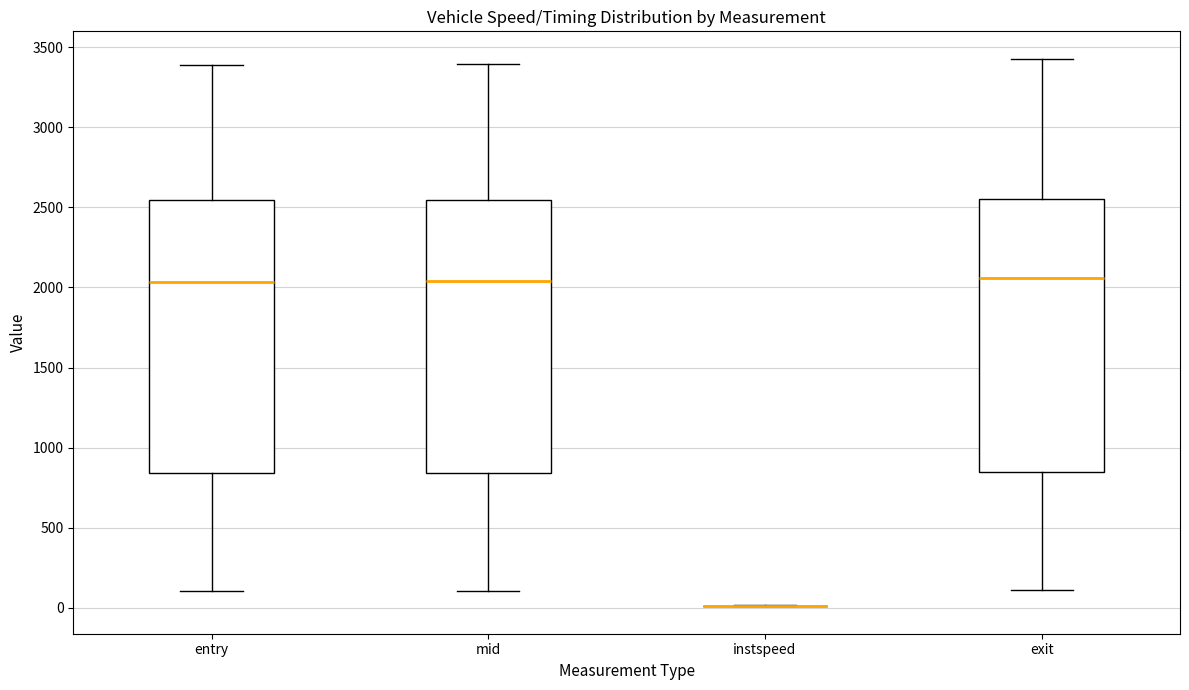

Reading left to right, transcribe this box plot: for each box, give where its median line is, the range the box spans, and where its two whiskers end, as read against the y-axis. The values are not printed on the chart, so give them approximately, as read against the axis.

entry: median 2050, box 850 to 2550, whiskers 100 to 3400
mid: median 2050, box 850 to 2550, whiskers 100 to 3400
instspeed: box collapsed to a line at 0, whiskers 0 to 0
exit: median 2050, box 850 to 2550, whiskers 100 to 3450